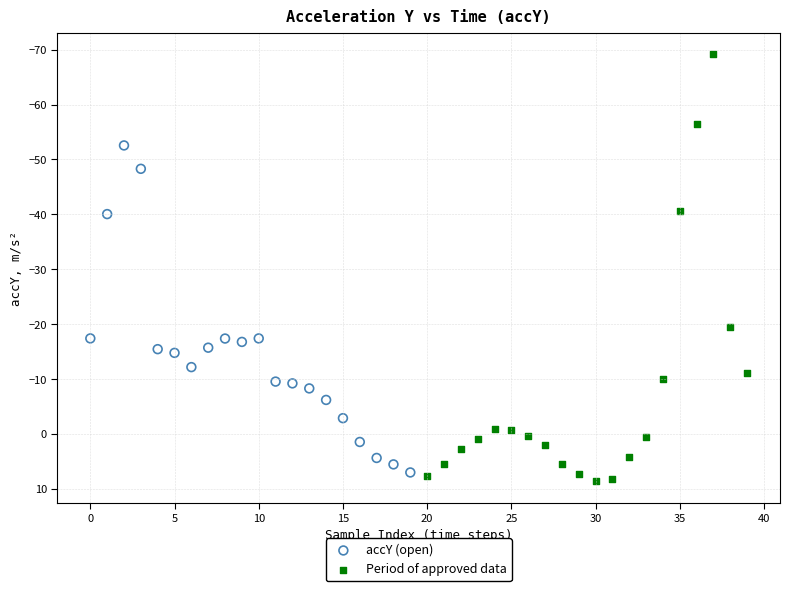

Which series has the largest Y range (max minus min)?

Period of approved data